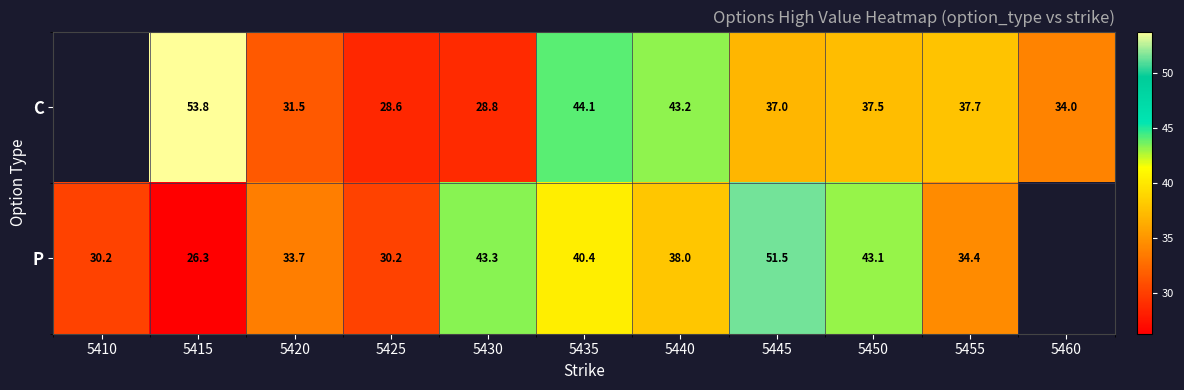

What is the spread (max minus min) of values at 5425?

1.6